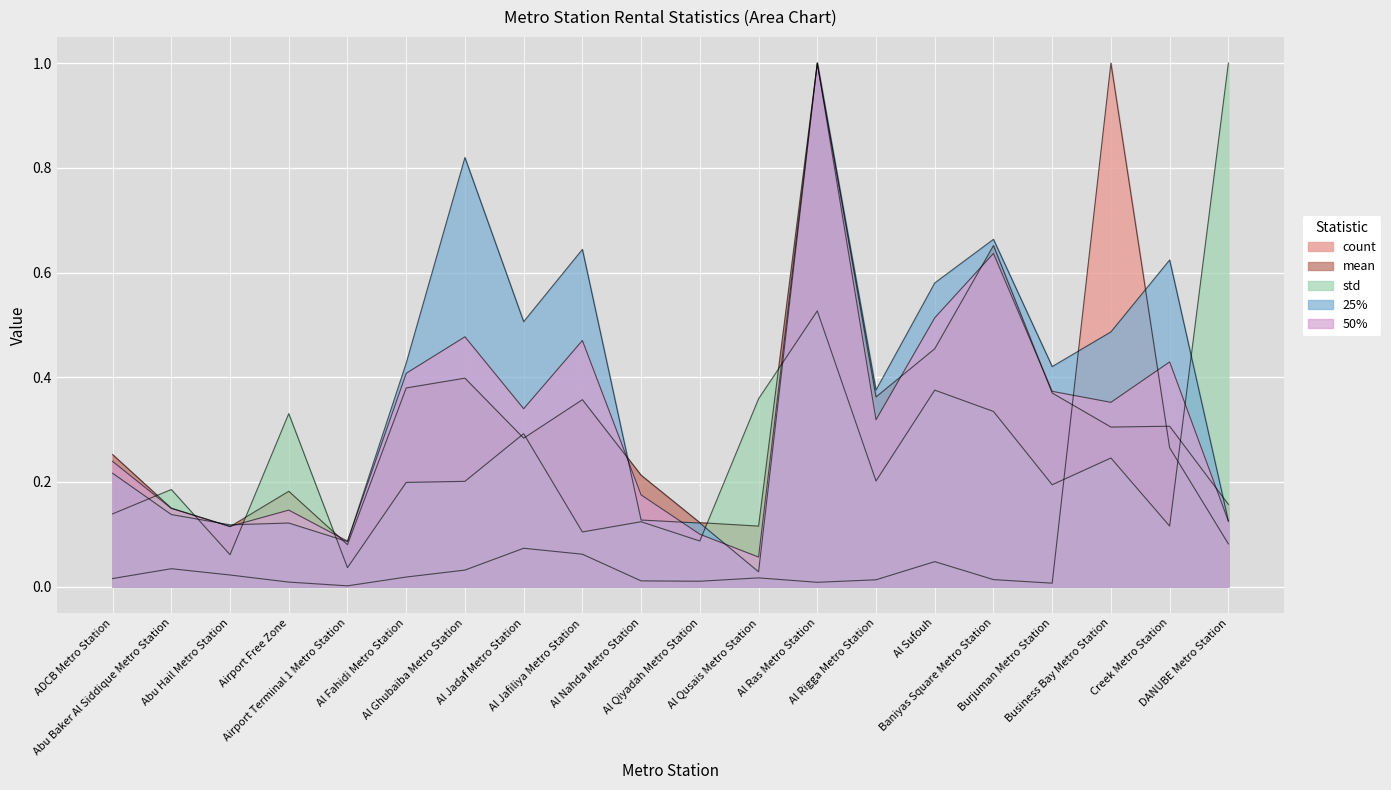

True or false: 25% and std intersect in this chart.

True